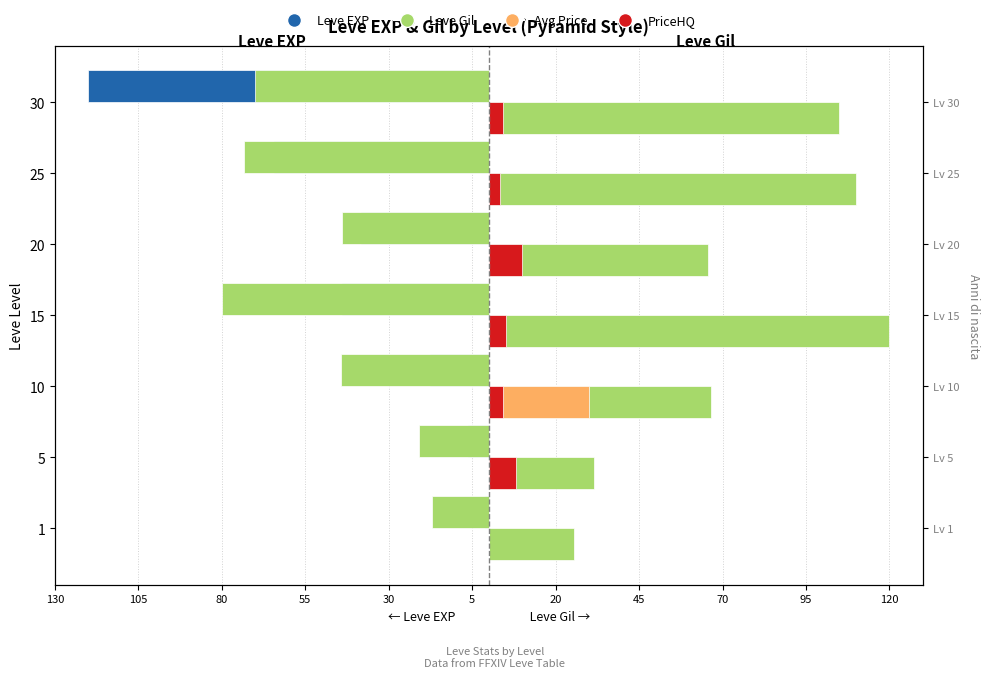

Which series changed the most between 1 and 10?

Leve Gil (right)